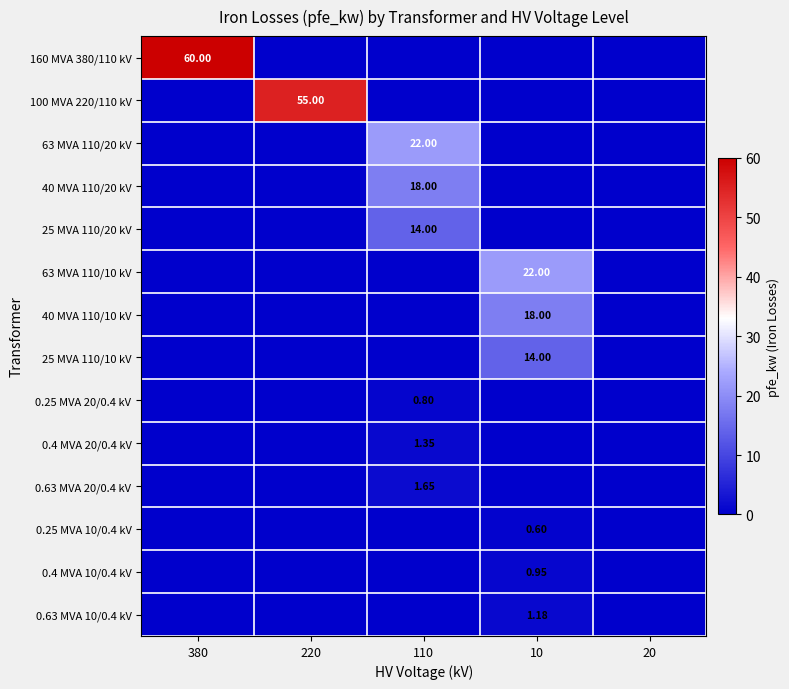

Which series has the largest total across all categories?

160 MVA 380/110 kV